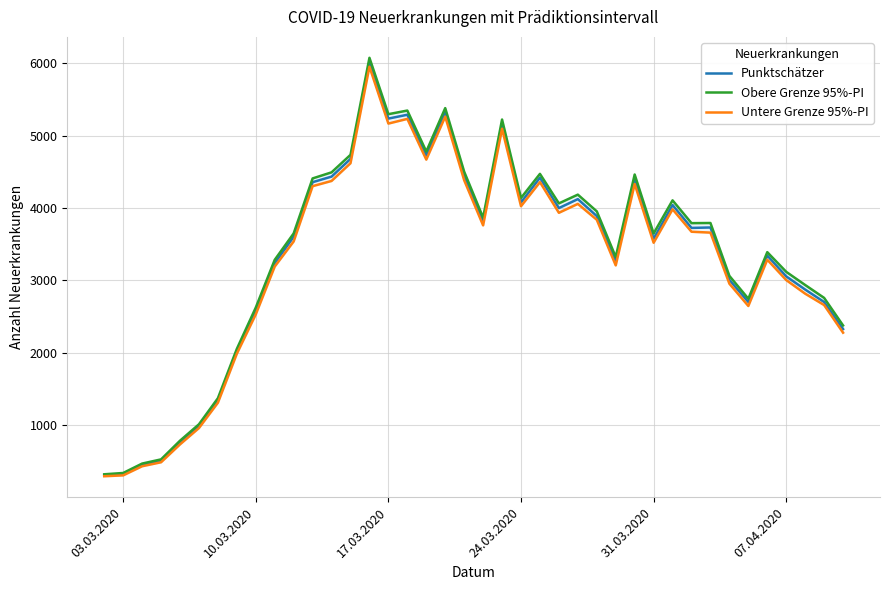

What are all the series names shown in the legend?

Punktschätzer, Obere Grenze 95%-PI, Untere Grenze 95%-PI